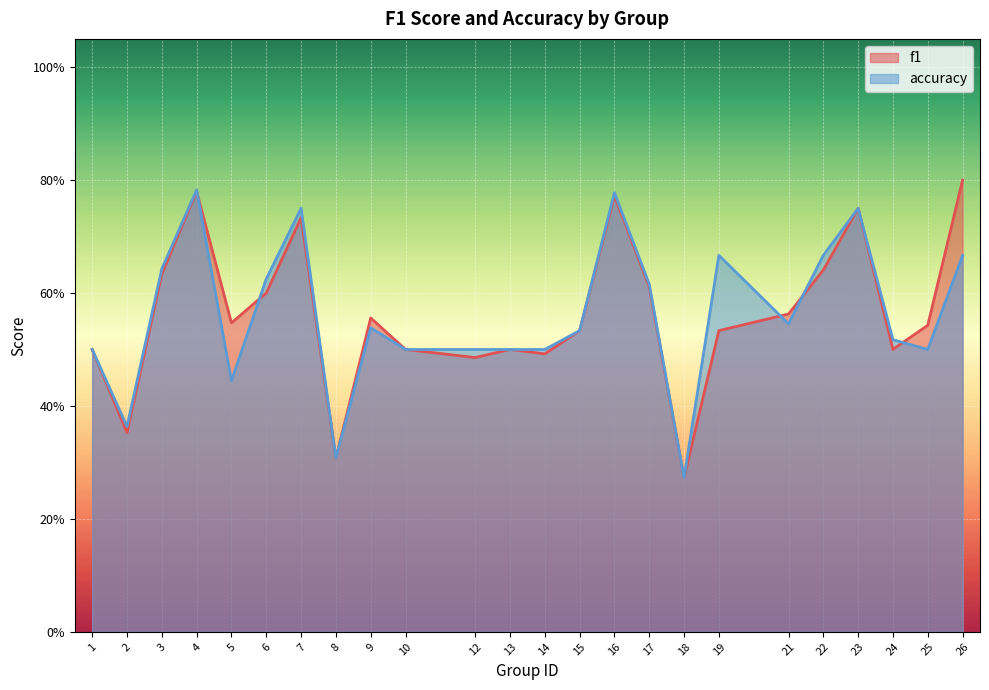

What is the value of the f1 point at the 5th from the left?

0.5